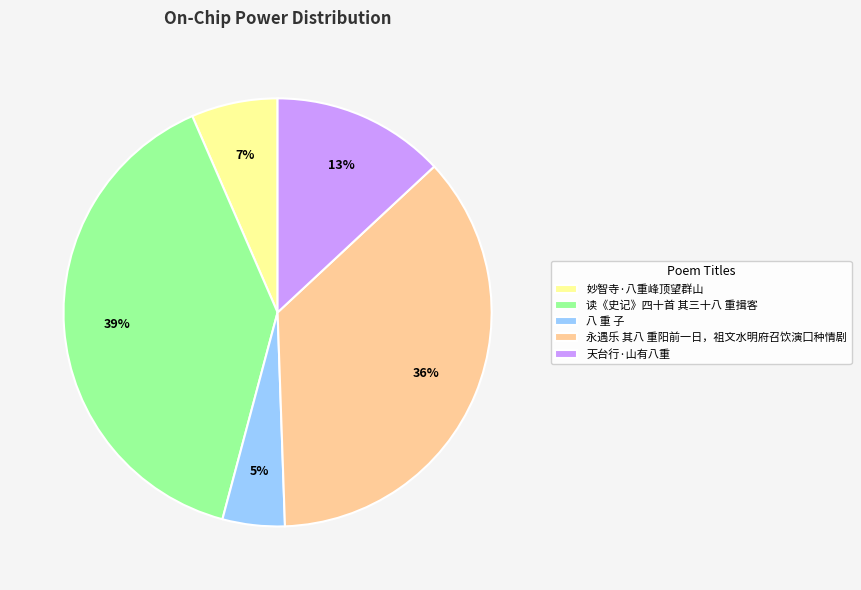

Does any single category account for the majority?

No